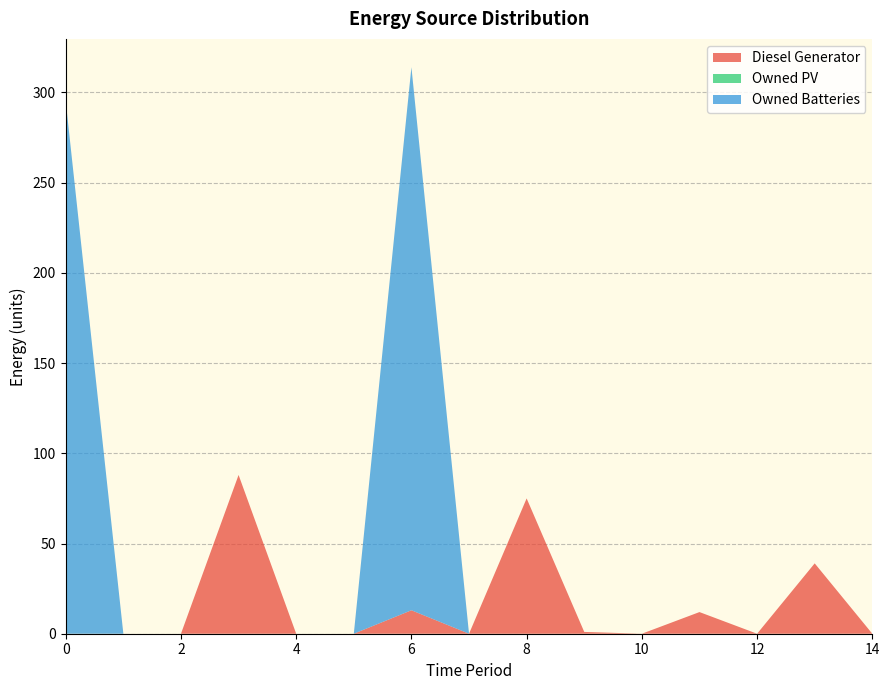

Reading left to right, transcribe all the data shown in this chart.

Diesel Generator: 0=0	1=0	2=0	3=88	4=0	5=0	6=13	7=0	8=75	9=1	10=0	11=12	12=0	13=39	14=0
Owned PV: 0=0	1=0	2=0	3=0	4=0	5=0	6=0	7=0	8=0	9=0	10=0	11=0	12=0	13=0	14=0
Owned Batteries: 0=295	1=0	2=0	3=0	4=0	5=0	6=301	7=0	8=0	9=0	10=0	11=0	12=0	13=0	14=0